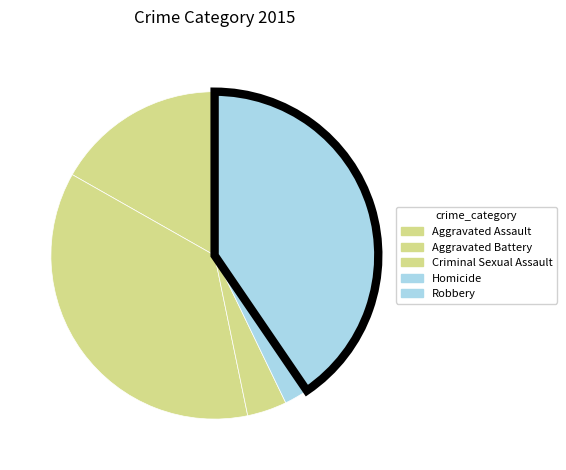

What percentage is the Robbery slice, to the nearest percent?

40%